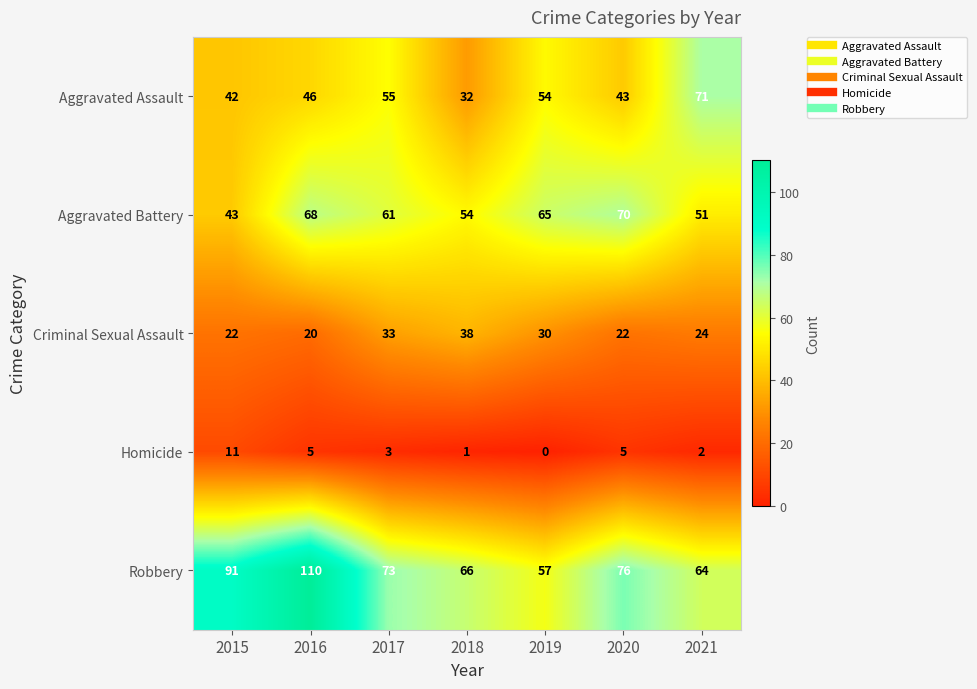

How many distinct data groups are displayed?

5